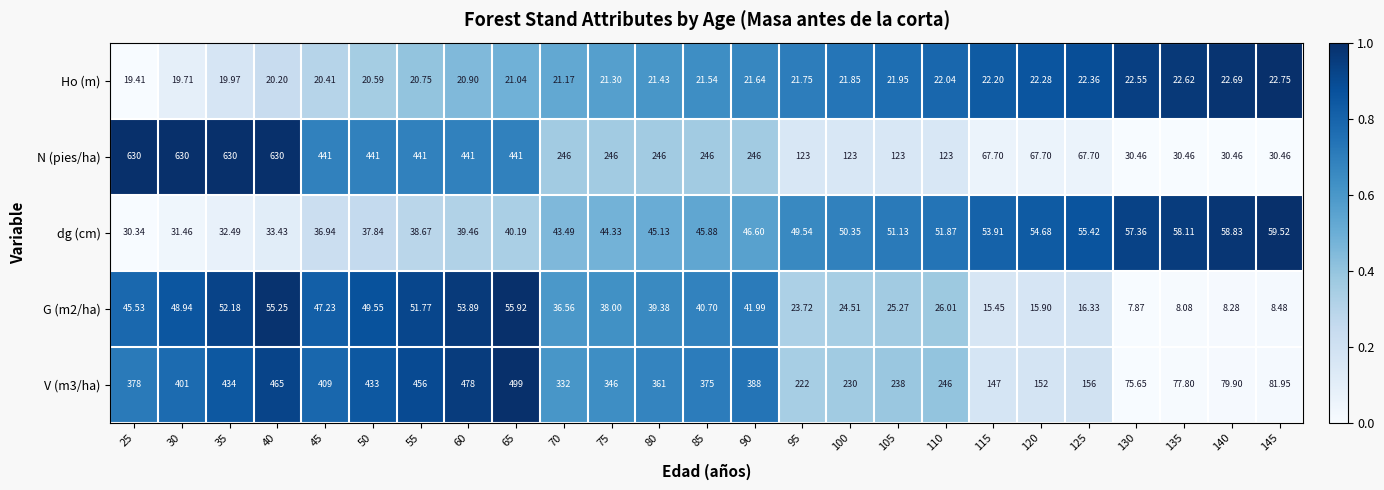

Is the value of Ho (m) at 45 greater than the value of G (m2/ha) at 25?

No